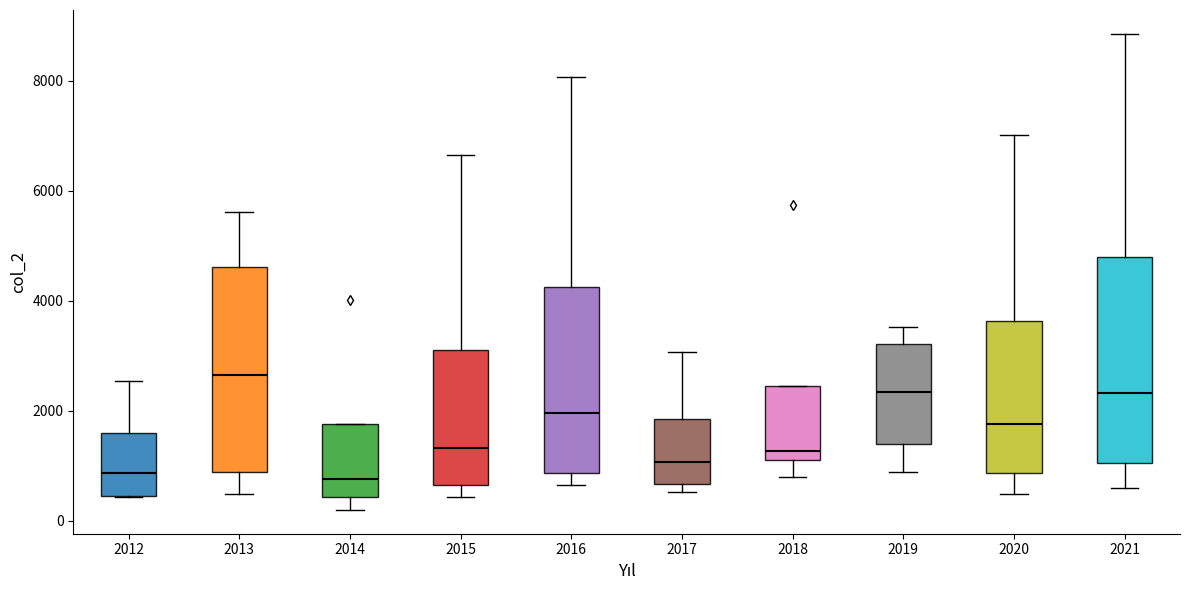

Reading left to right, transcribe this box plot: for each box, give where its median line is, the range the box spans, and where its two whiskers end, as read against the y-axis. The values are not printed on the chart, so give them approximately, as read against the axis.

2012: median 800, box 400 to 1600, whiskers 400 to 2600
2013: median 2600, box 800 to 4600, whiskers 400 to 5600
2014: median 800, box 400 to 1800, whiskers 200 to 1800
2015: median 1400, box 600 to 3200, whiskers 400 to 6600
2016: median 2000, box 800 to 4200, whiskers 600 to 8000
2017: median 1000, box 600 to 1800, whiskers 600 (just below the box's lower edge) to 3000
2018: median 1200, box 1000 to 2400, whiskers 800 to 2400
2019: median 2400, box 1400 to 3200, whiskers 800 to 3600
2020: median 1800, box 800 to 3600, whiskers 400 to 7000
2021: median 2400, box 1000 to 4800, whiskers 600 to 8800